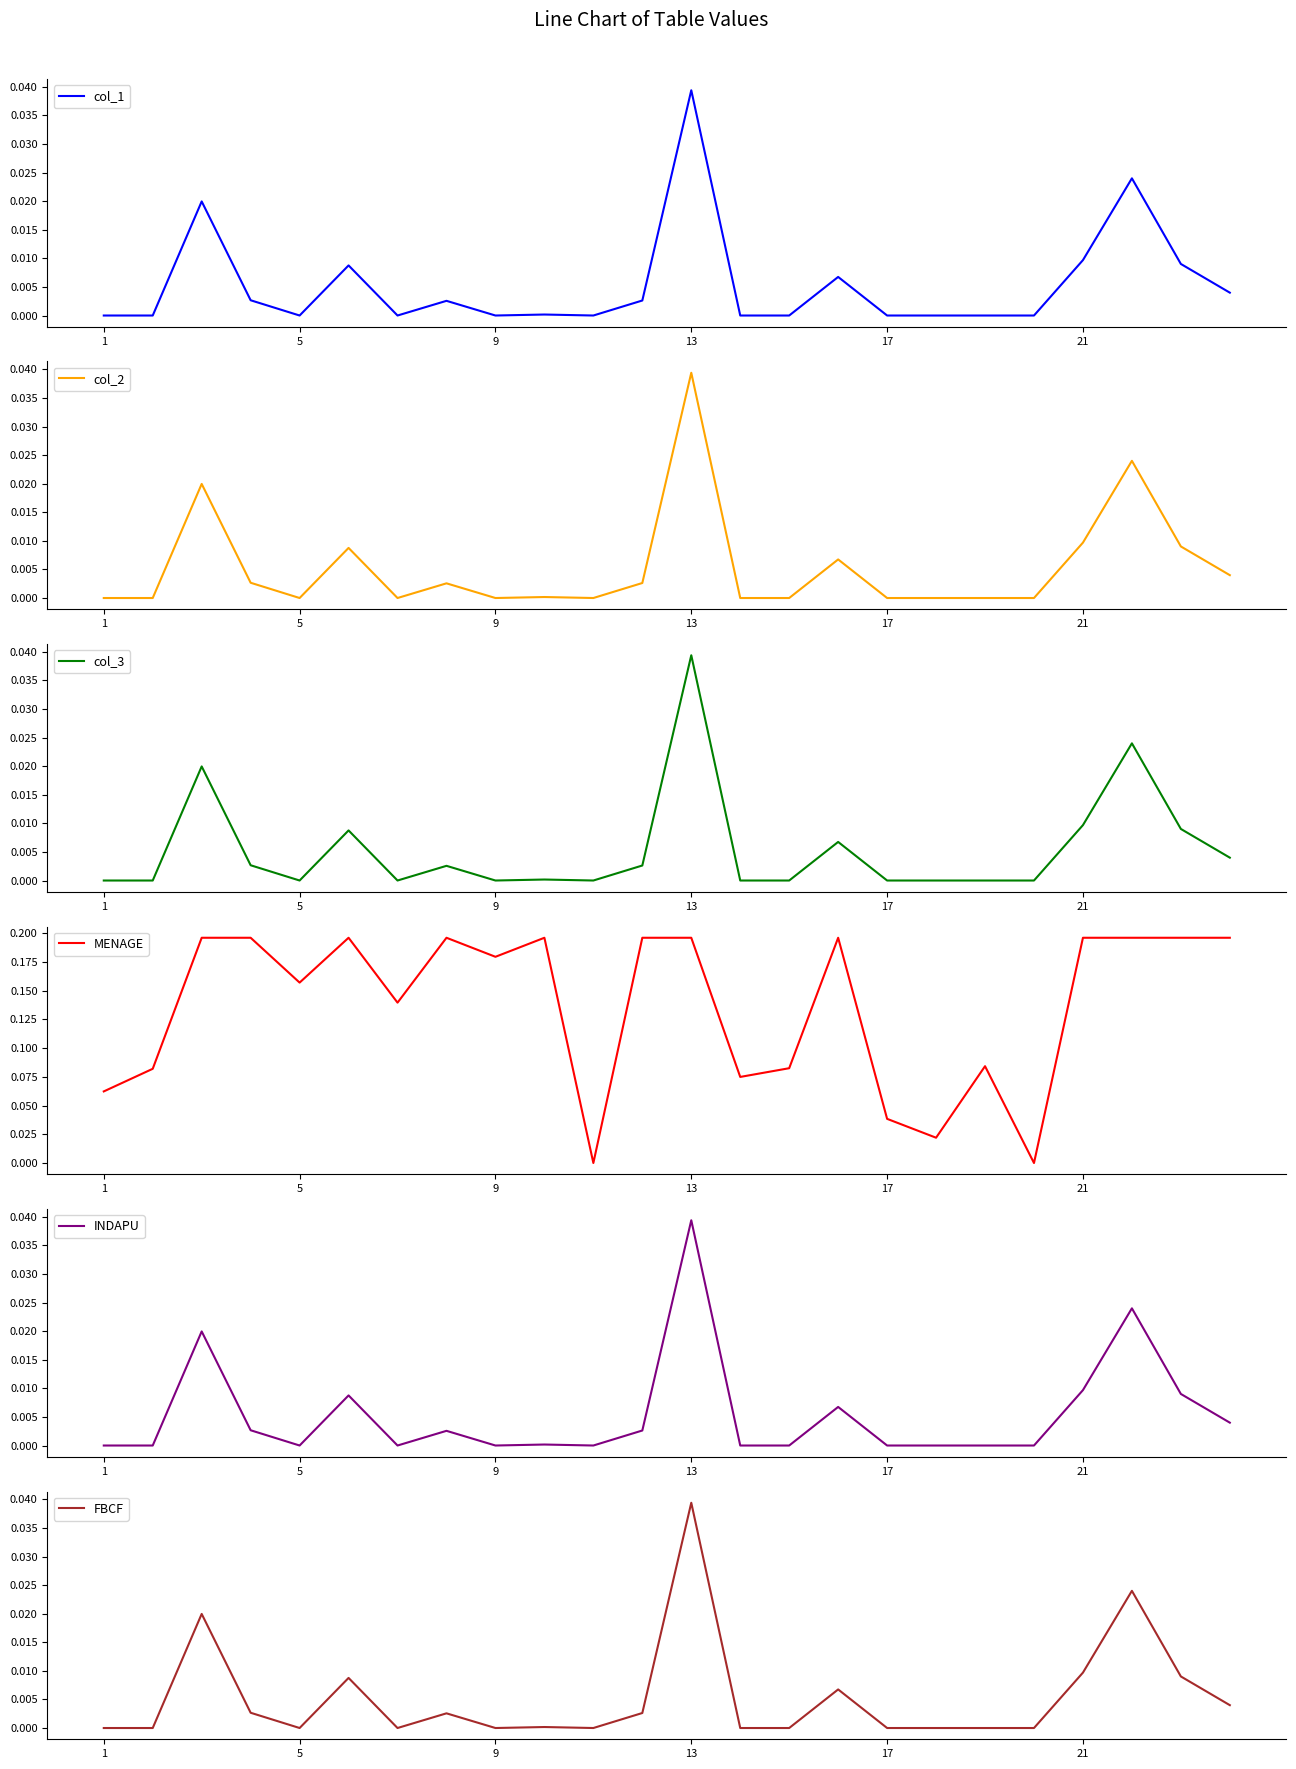

Reading left to right, list all the values displayed in this chart.

col_1: 0.0	0.0	0.0	0.0	0.0	0.0	0.0	0.0	0.0	0.0	0.0	0.0	0.0	0.0	0.0	0.0	0.0	0.0	0.0	0.0	0.0	0.0	0.0	0.0
col_2: 0.0	0.0	0.0	0.0	0.0	0.0	0.0	0.0	0.0	0.0	0.0	0.0	0.0	0.0	0.0	0.0	0.0	0.0	0.0	0.0	0.0	0.0	0.0	0.0
col_3: 0.0	0.0	0.0	0.0	0.0	0.0	0.0	0.0	0.0	0.0	0.0	0.0	0.0	0.0	0.0	0.0	0.0	0.0	0.0	0.0	0.0	0.0	0.0	0.0
MENAGE: 0.1	0.1	0.2	0.2	0.2	0.2	0.1	0.2	0.2	0.2	0.0	0.2	0.2	0.1	0.1	0.2	0.0	0.0	0.1	0.0	0.2	0.2	0.2	0.2
INDAPU: 0.0	0.0	0.0	0.0	0.0	0.0	0.0	0.0	0.0	0.0	0.0	0.0	0.0	0.0	0.0	0.0	0.0	0.0	0.0	0.0	0.0	0.0	0.0	0.0
FBCF: 0.0	0.0	0.0	0.0	0.0	0.0	0.0	0.0	0.0	0.0	0.0	0.0	0.0	0.0	0.0	0.0	0.0	0.0	0.0	0.0	0.0	0.0	0.0	0.0